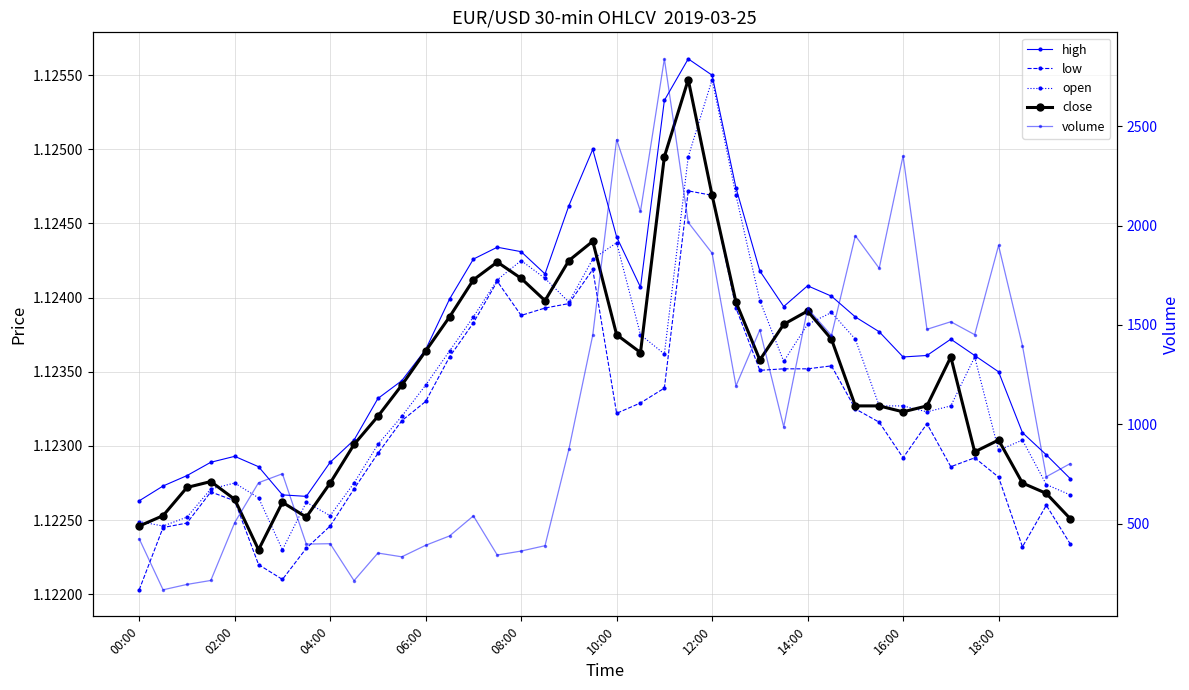

True or false: volume has a value of 1388.6 at 16:00.

False